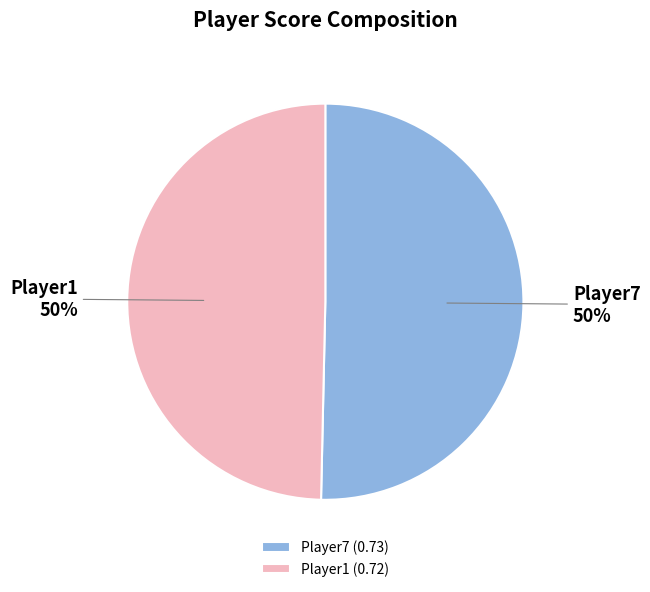

To the nearest percent, what is the combined percentage of Player1 and Player7?

100%